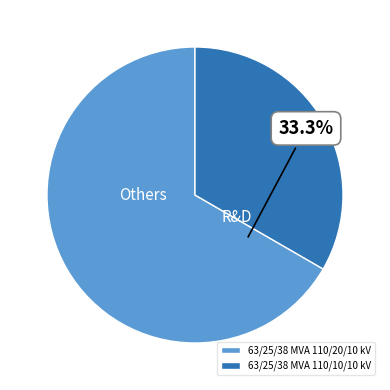

What is the ratio of the value at 63/25/38 MVA 110/20/10 kV to the value at 63/25/38 MVA 110/10/10 kV?

2.0